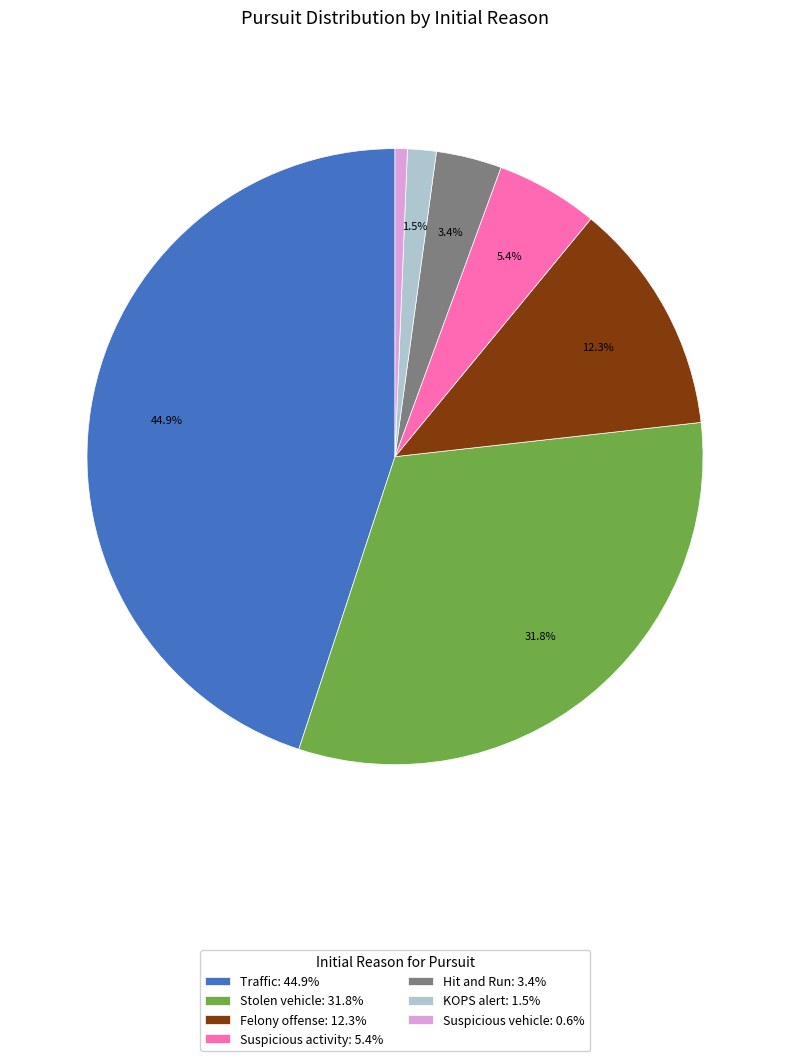

What portion of the pie excludes KOPS alert?

98.5%